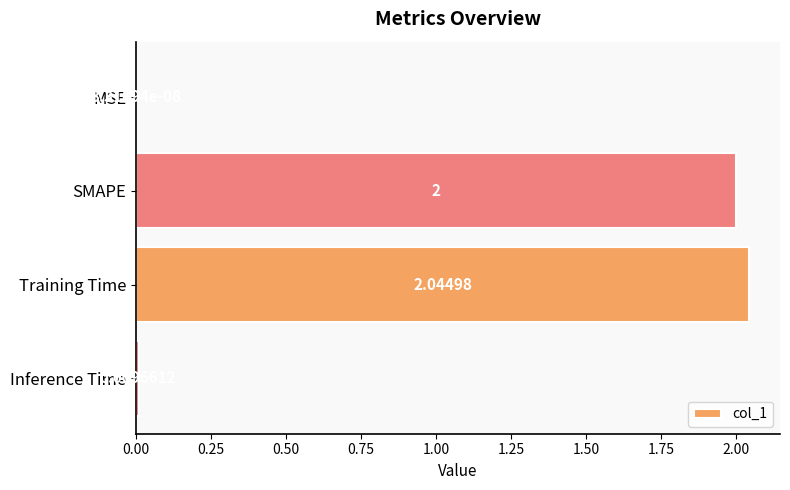

What is the sum of the values at Training Time and SMAPE?

4.0